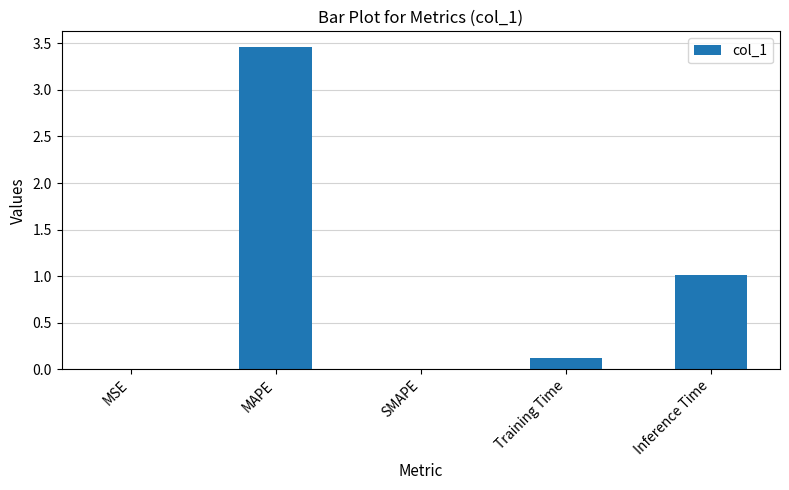

Approximately how many times larger is the value at MAPE compared to Inference Time?

3.4